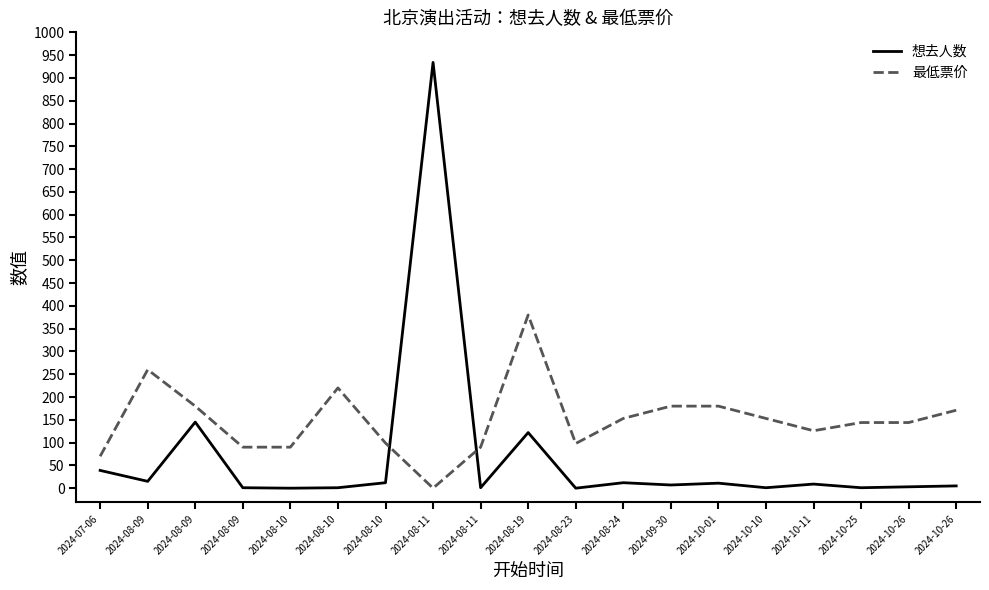

Reading right to left, what are all the values shown in this chart?

想去人数: 5	3	1	9	1	11	7	12	0	122	1	934	12	1	0	1	145	15	39
最低票价: 171	144	144	126	153	180	180	153	98	380	90	0	99	220	90	90	180	260	70